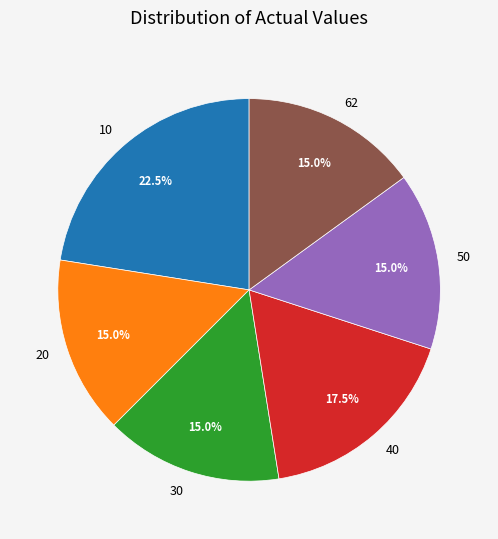

What is the ratio of the value at 30 to the value at 10?

0.7